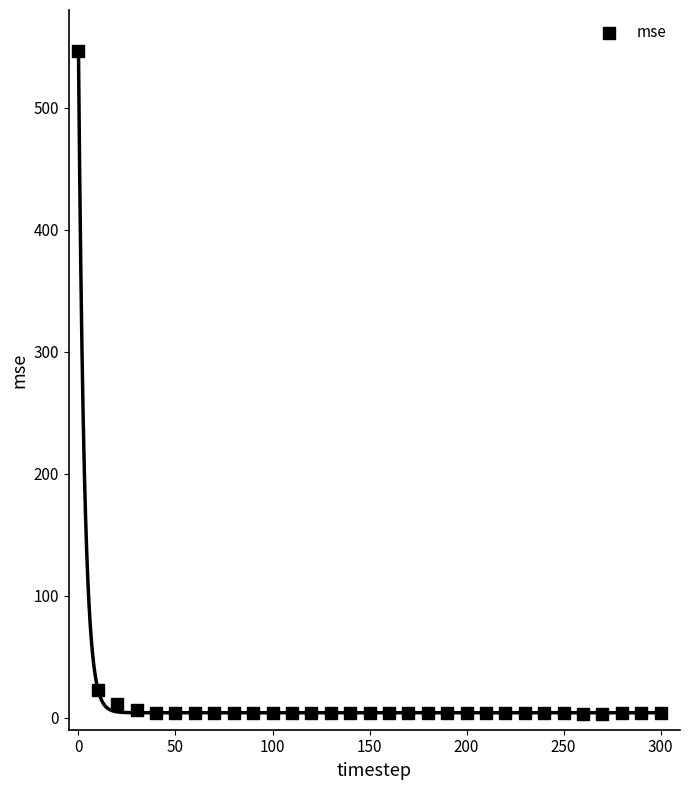

What Y value in the scatter plot is closest to 274?

22.8